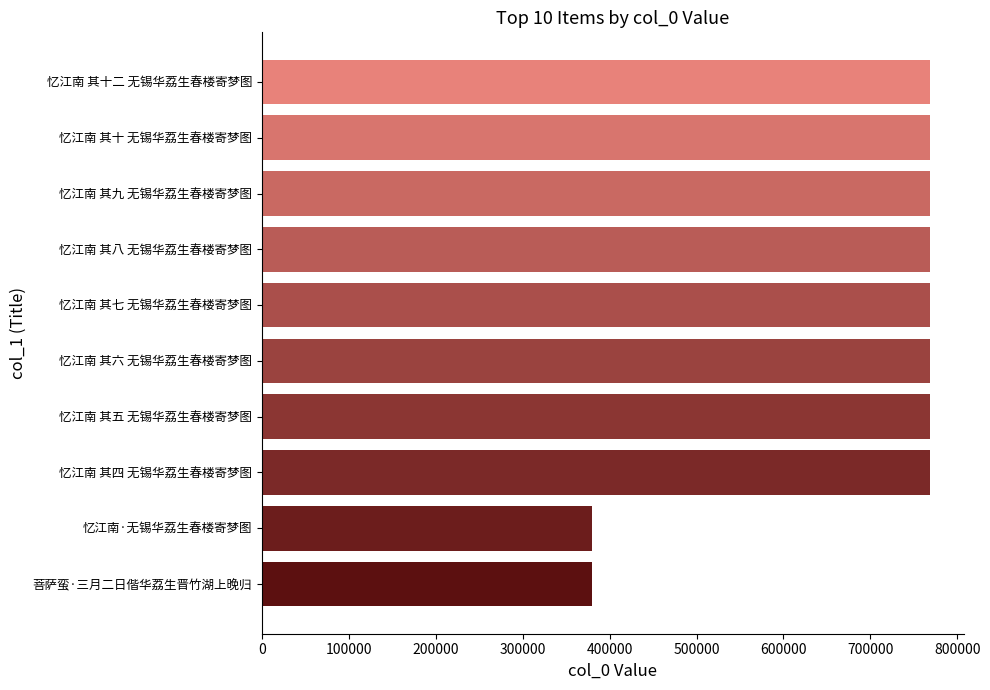

What is the minimum value shown in the chart?

379991